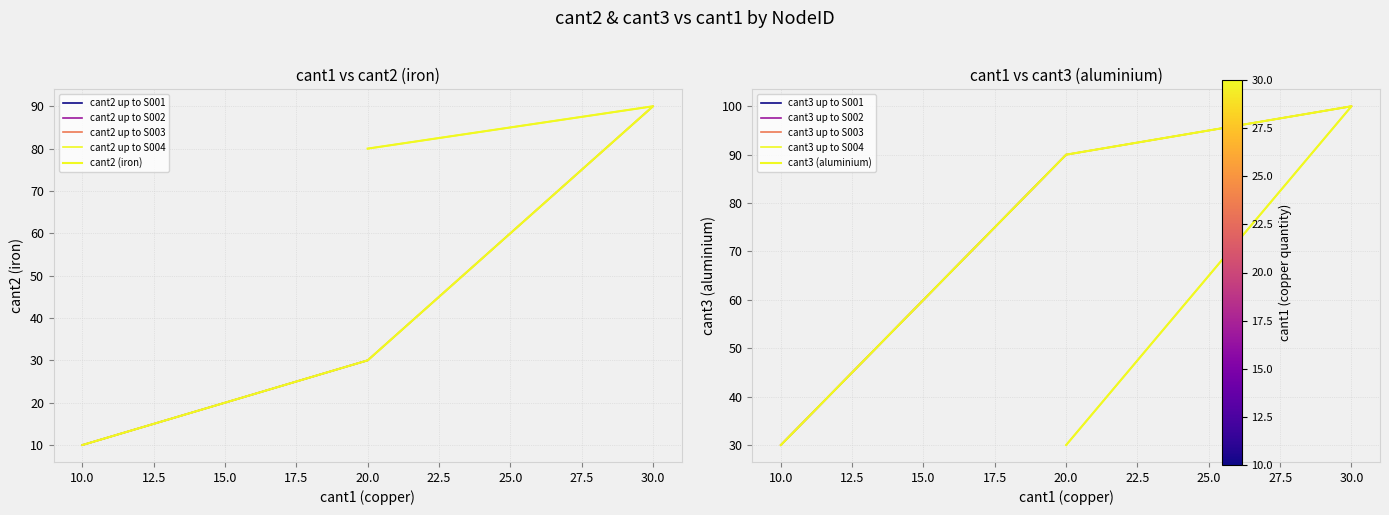

True or false: cant2 up to S003 has a value of 62 at 30.0.

False